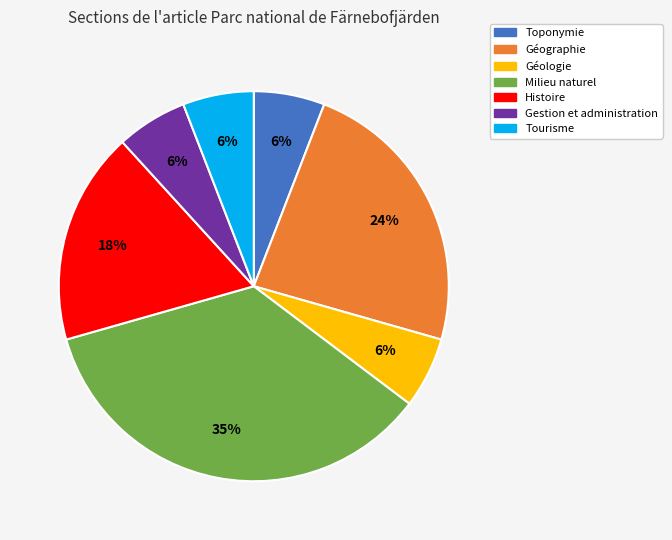

Which category has the biggest portion of the pie?

Milieu naturel